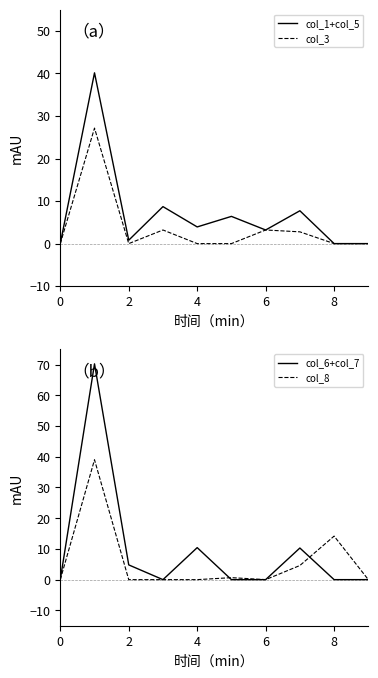

What is the maximum value for col_6+col_7?

70.3